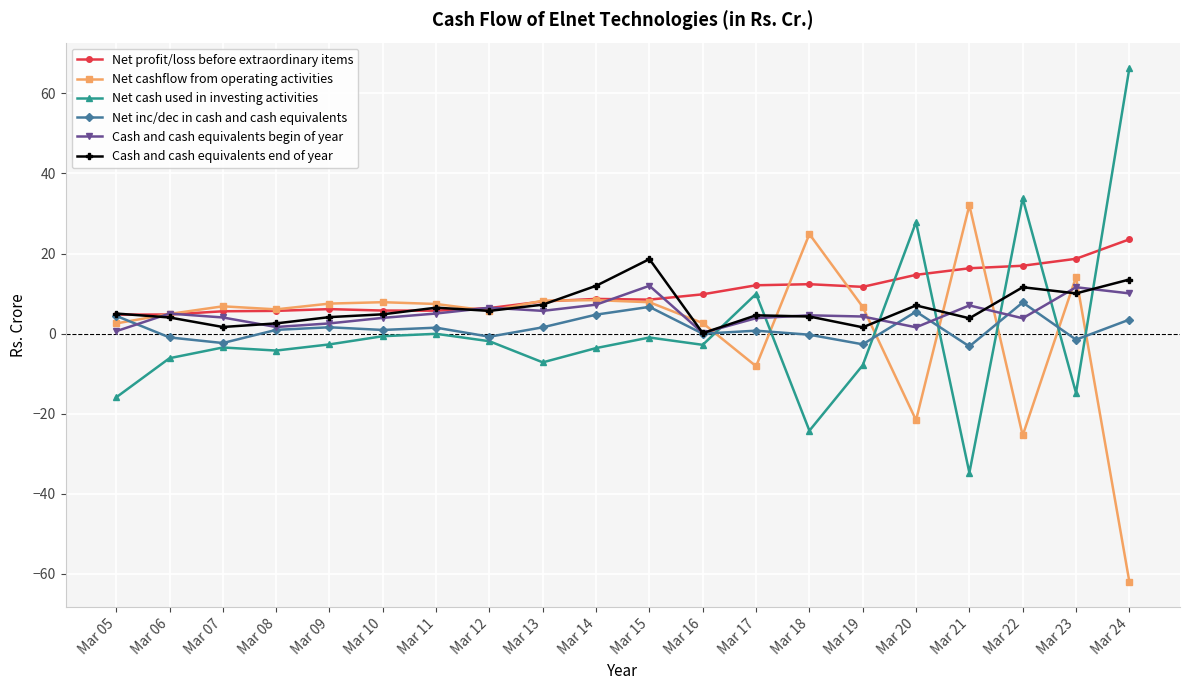

Which series has the largest range (max minus min)?

Net cash used in investing activities